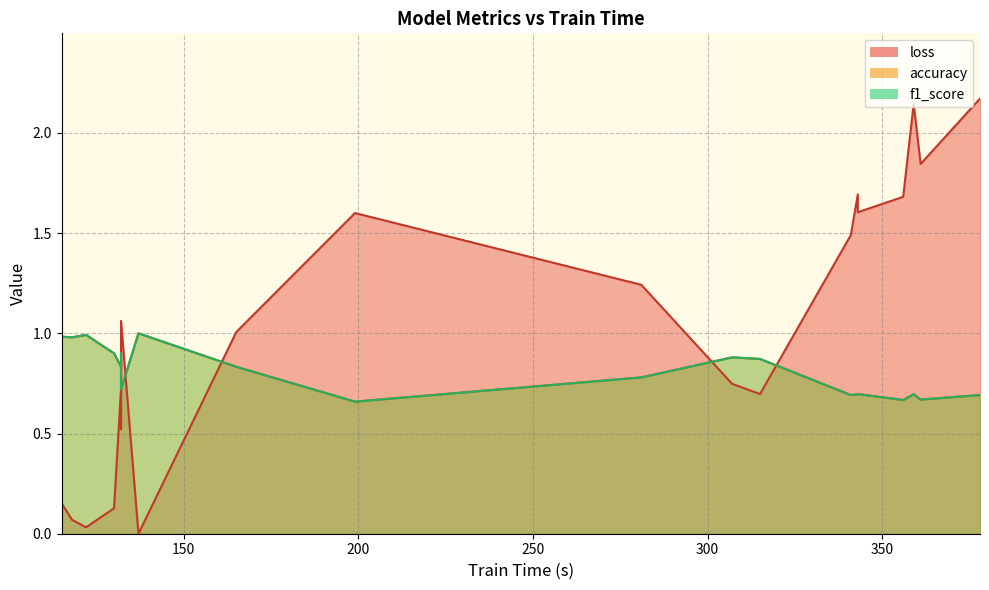

Which series has the largest range (max minus min)?

loss